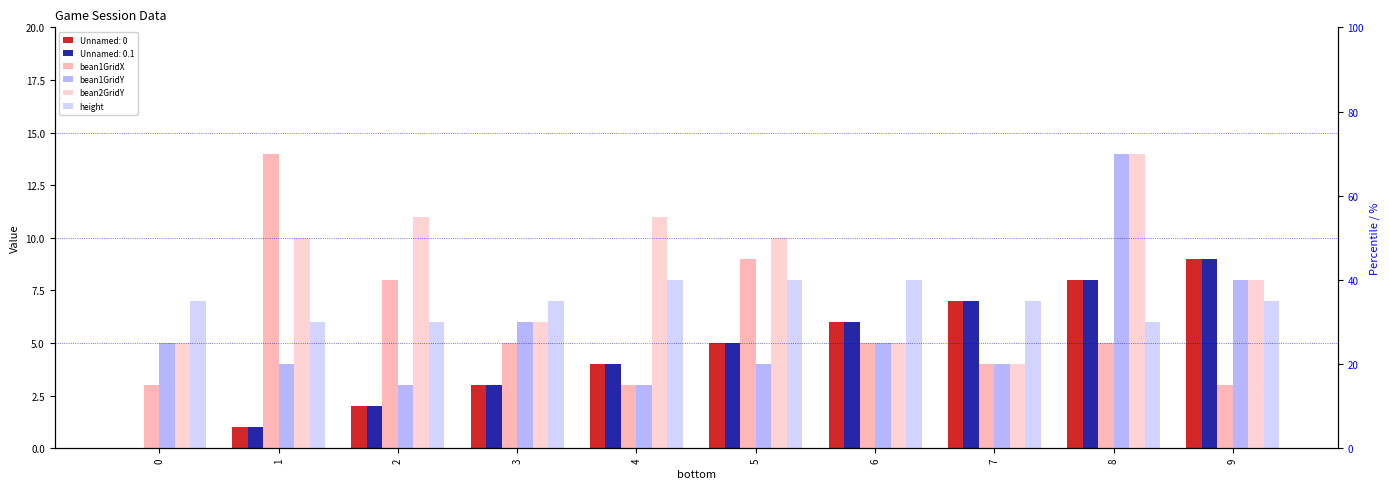

Is the value of bean1GridY at 9 greater than the value of height at 3?

Yes